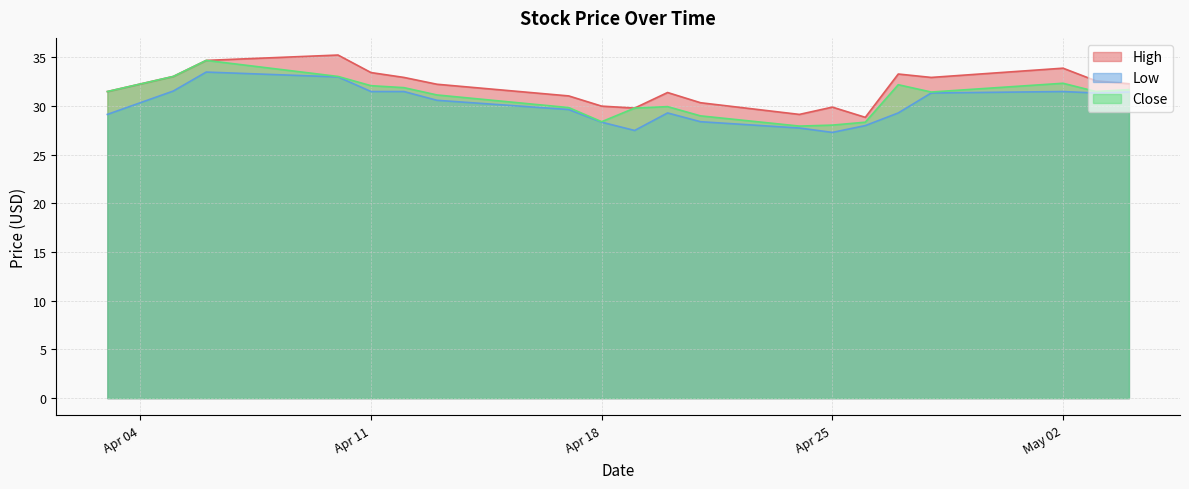

What is the sum of all Low values?

602.0